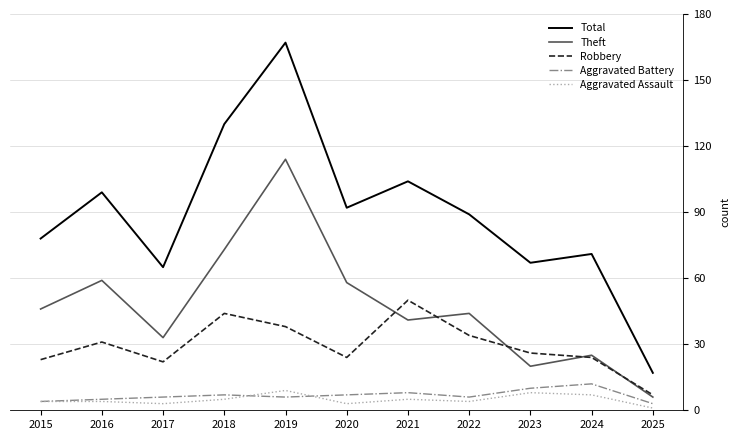

True or false: Theft and Total intersect in this chart.

False